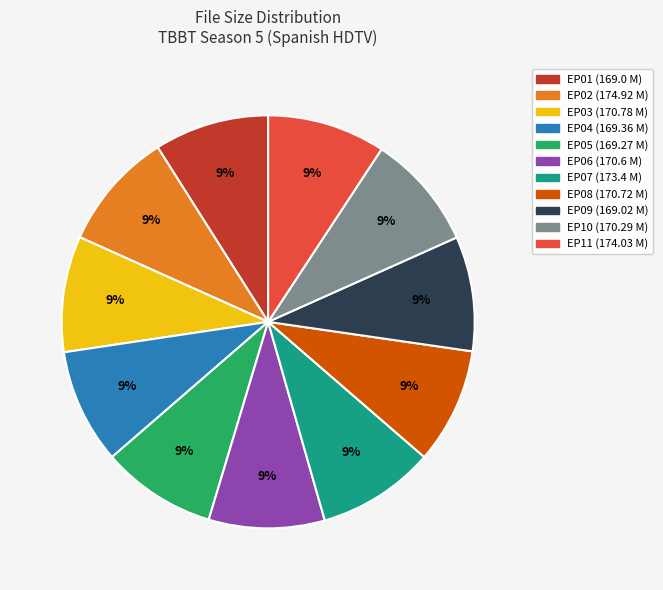

Is the sum of EP09 and EP03 greater than half?

No